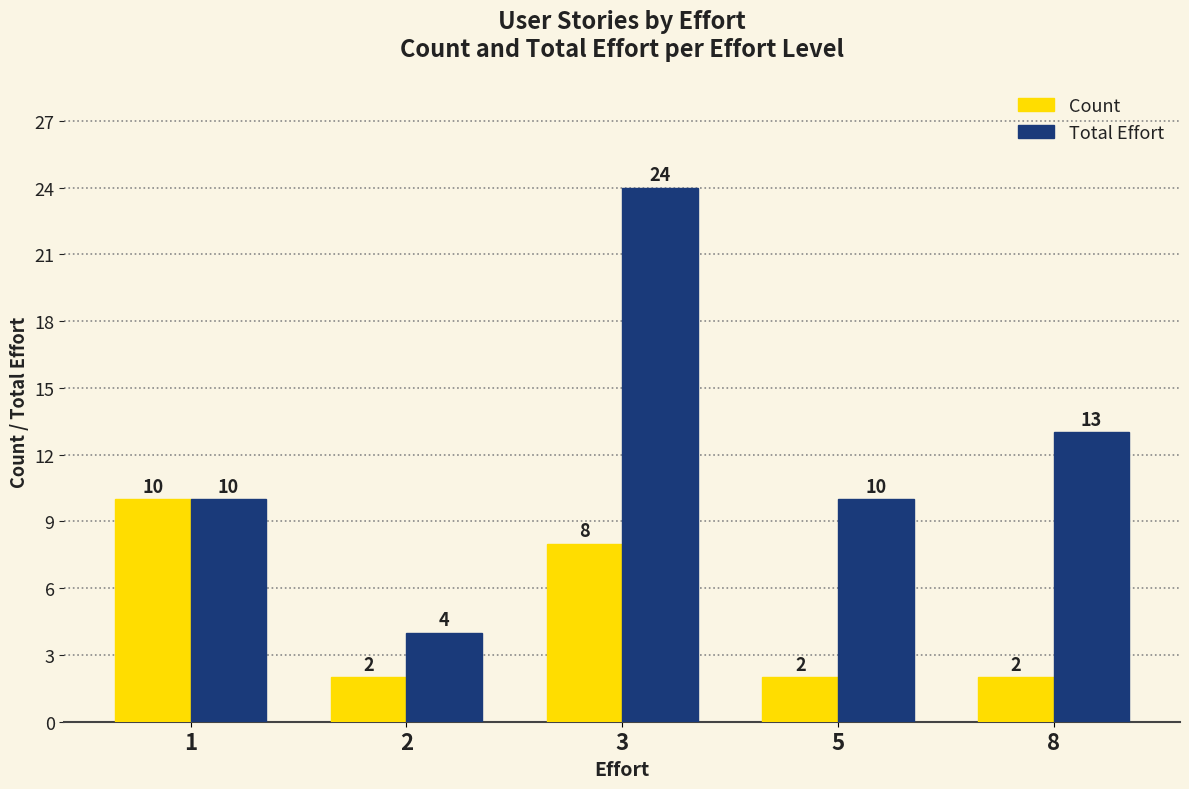

What is the lowest value of the Count series?

2